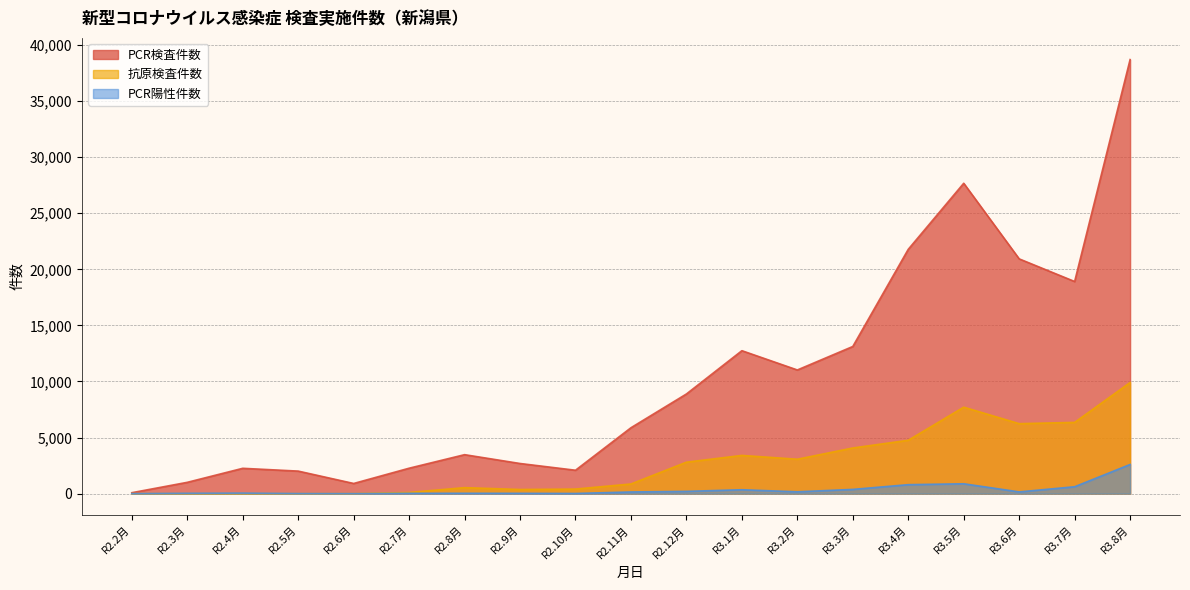

What are all the series names shown in the legend?

PCR検査件数, 抗原検査件数, PCR陽性件数